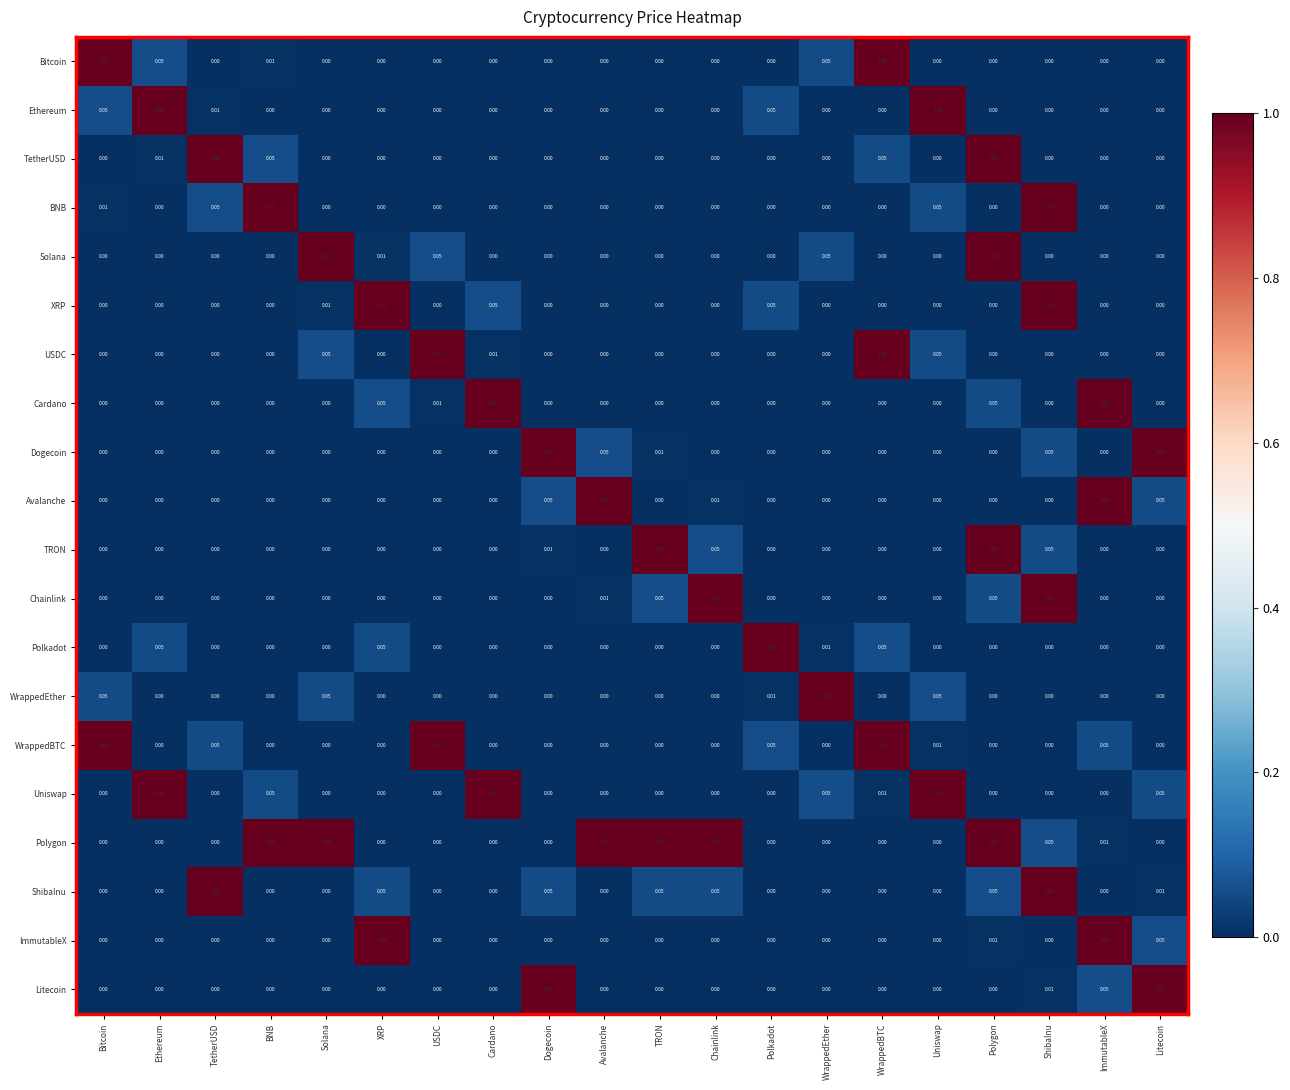

At how many categories does at least one series exceed 0?

20